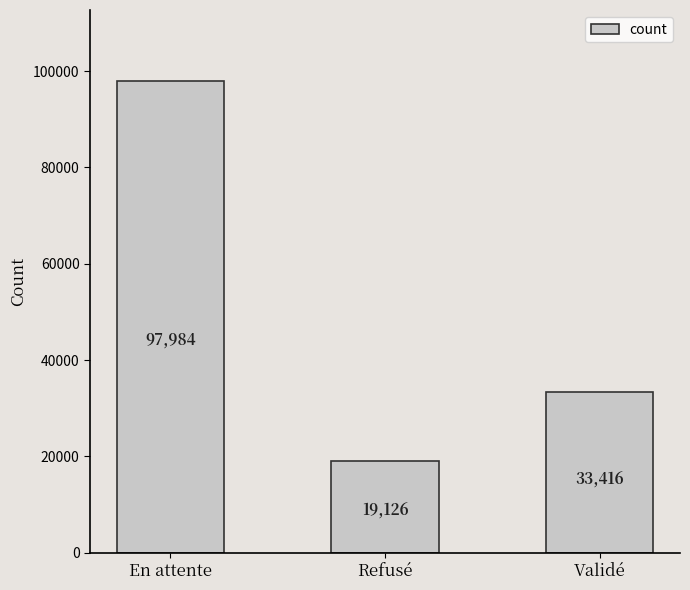

What is the difference between the maximum and minimum values?

78858